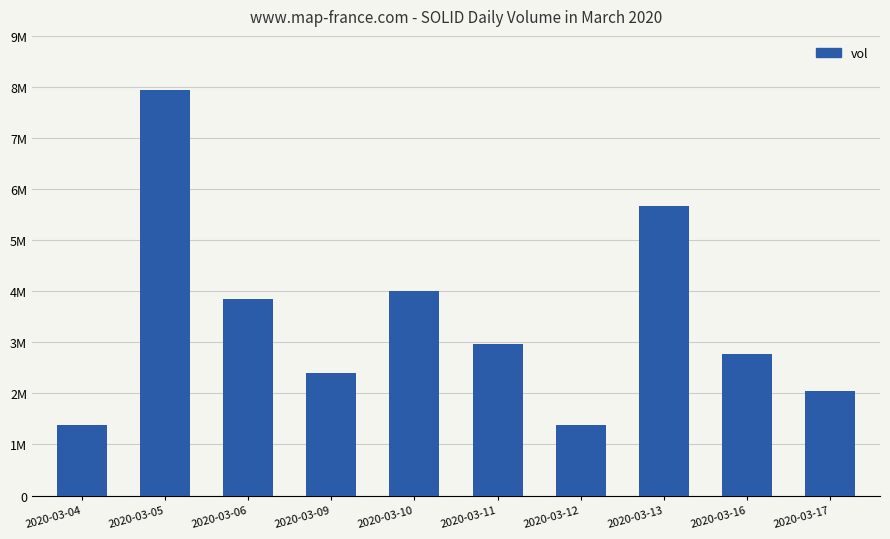

Does the chart contain any negative values?

No